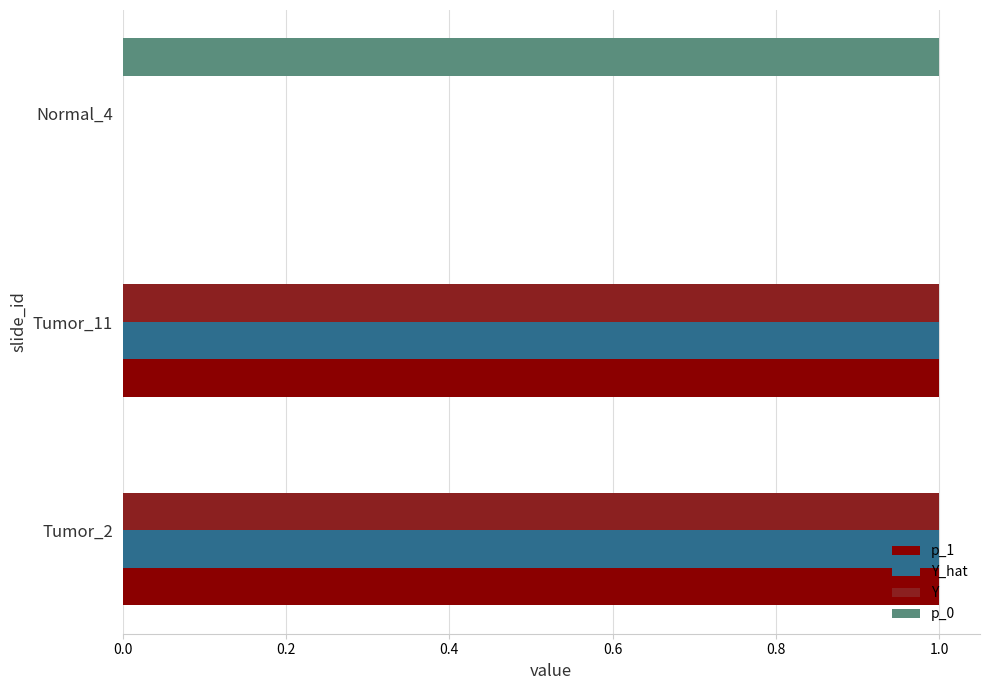

What is the sum of all Y values?

2.0